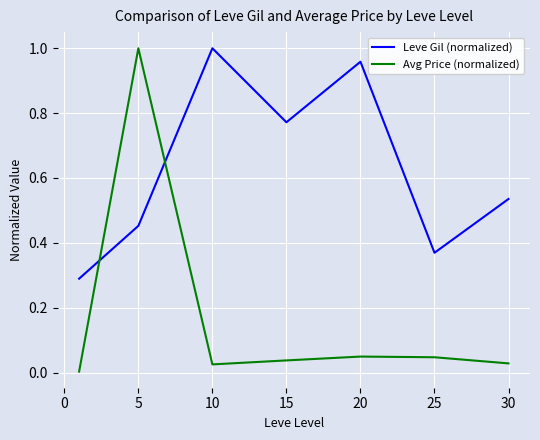

Rank the series by their average value, from highest to lowest.

Leve Gil (normalized), Avg Price (normalized)